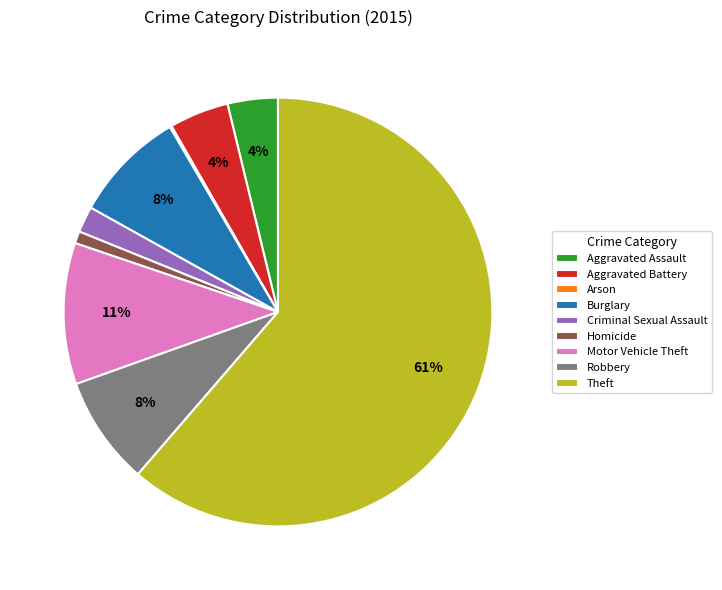

Between Homicide and Burglary, which is larger?

Burglary